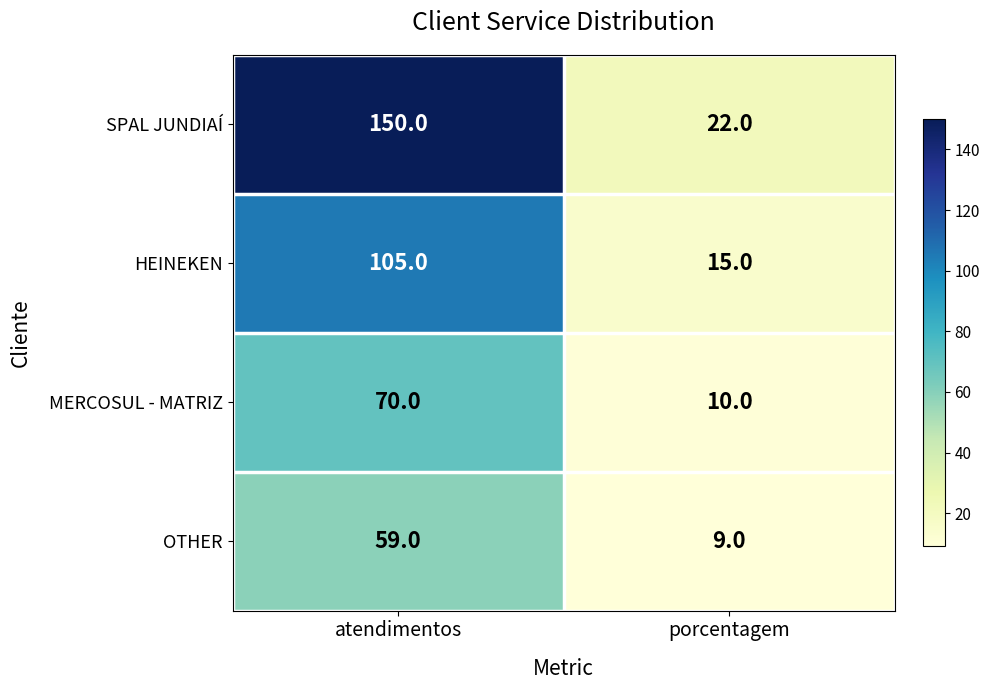

Between atendimentos and porcentagem, which series saw the biggest shift?

SPAL JUNDIAÍ